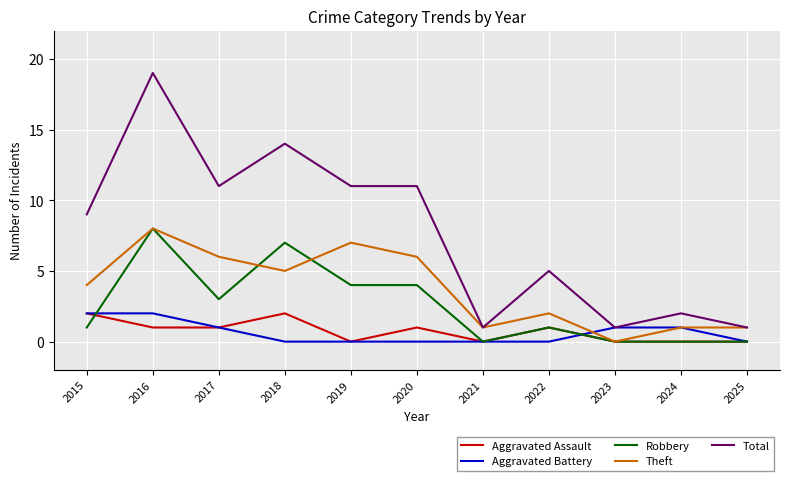

What is the average value of the Theft series?

4